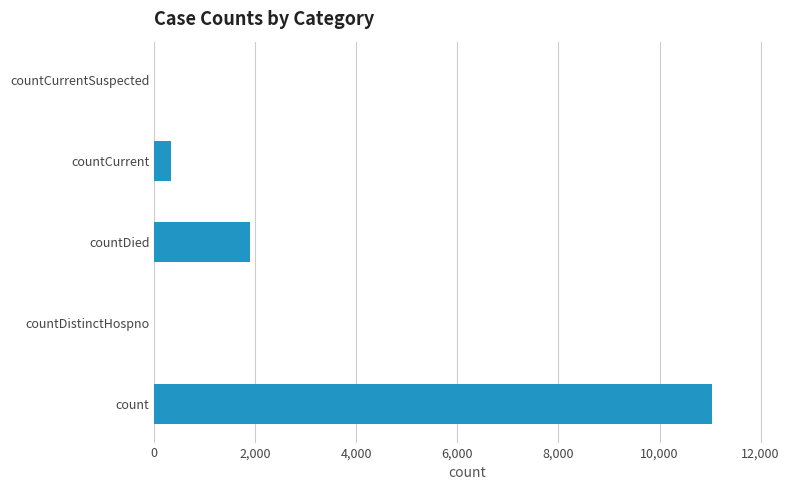

Is it true that the value at count is 11044?

True